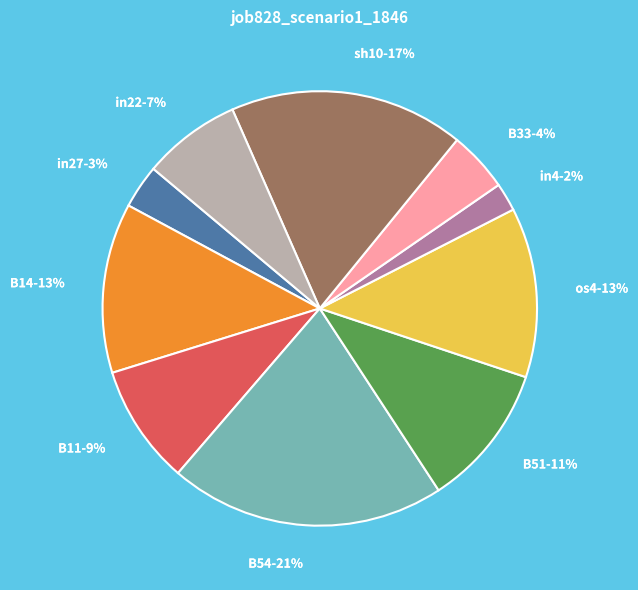

Does B51 represent more than half of the total?

No